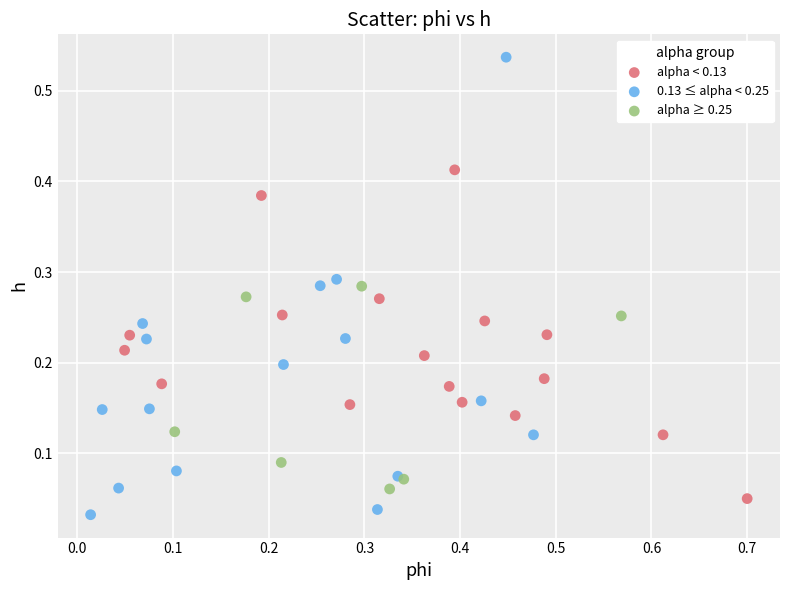

Which series reaches the maximum Y coordinate?

0.13 ≤ alpha < 0.25